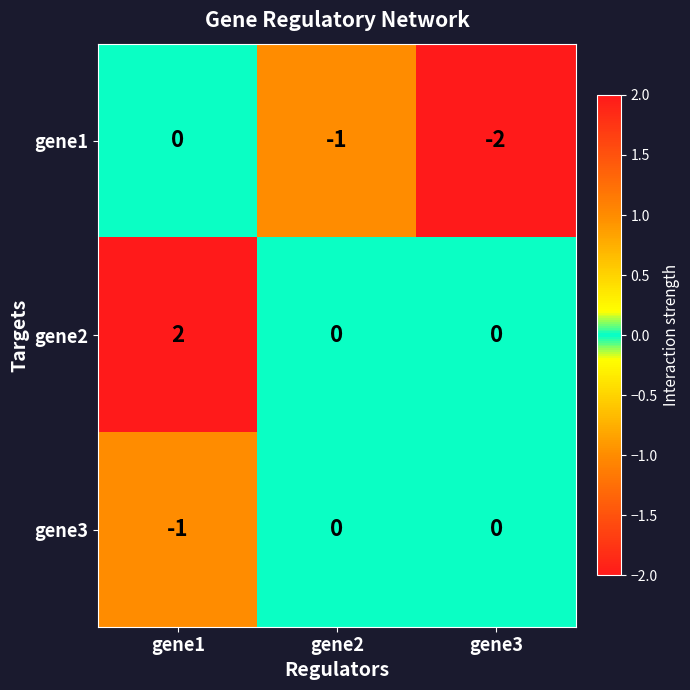

Which series has the largest total across all categories?

gene2